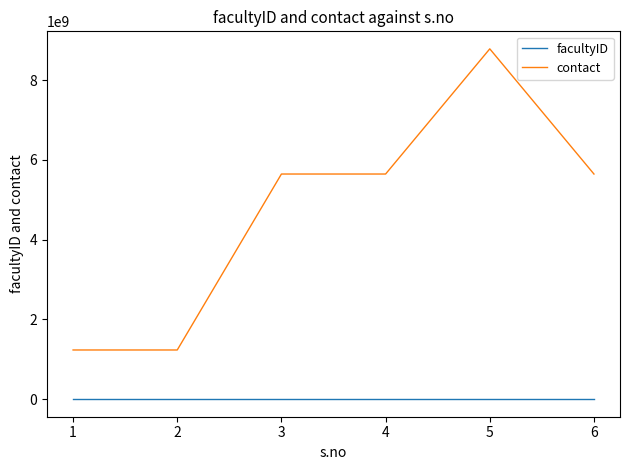

Which series has the largest range (max minus min)?

contact